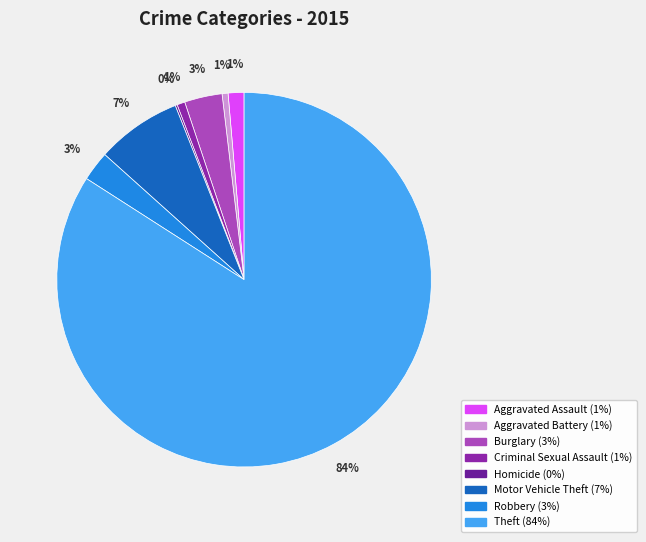

Which category has the biggest portion of the pie?

Theft